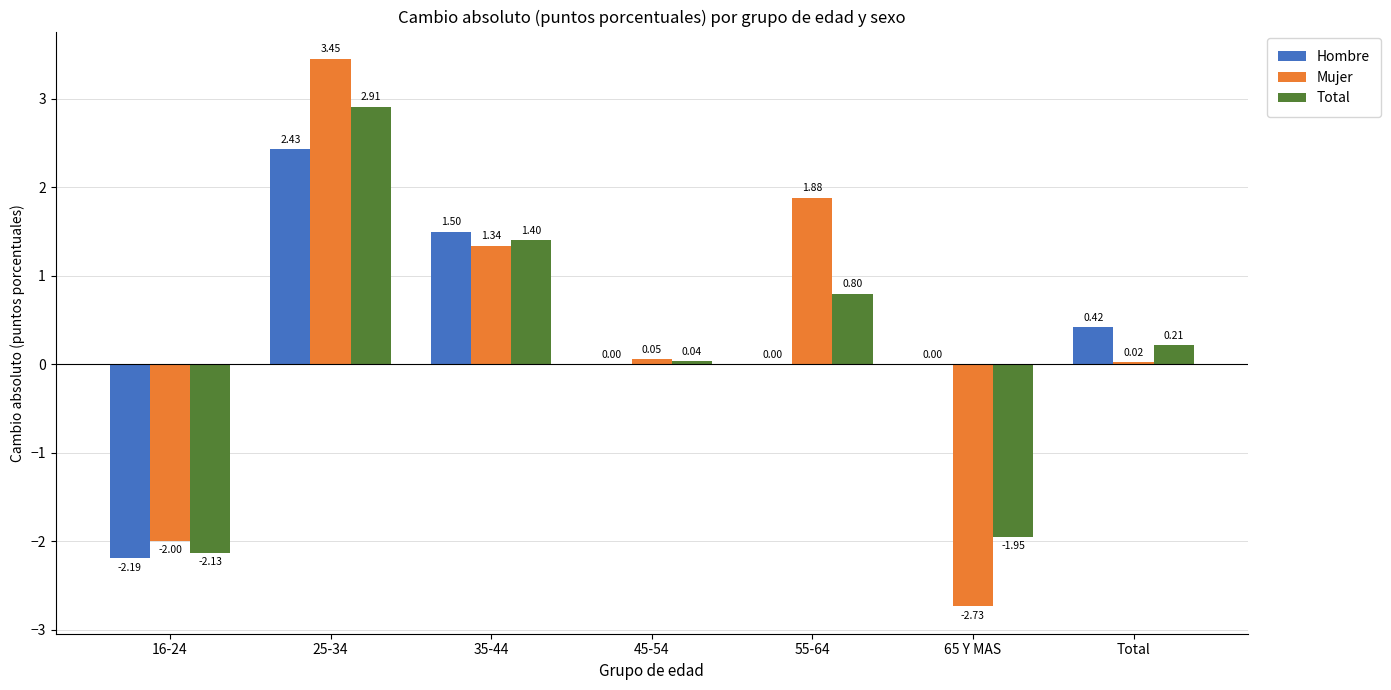

How many data points in Total are above 0?

5